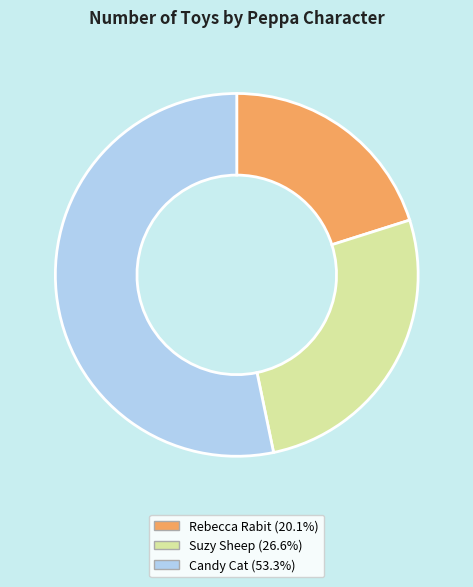

Is Suzy Sheep the majority of the pie?

No